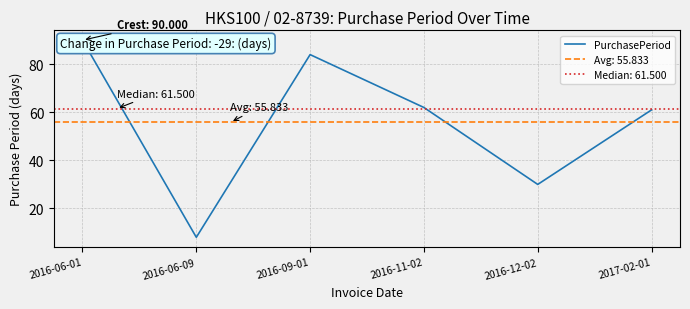

What is the smallest value displayed?

8